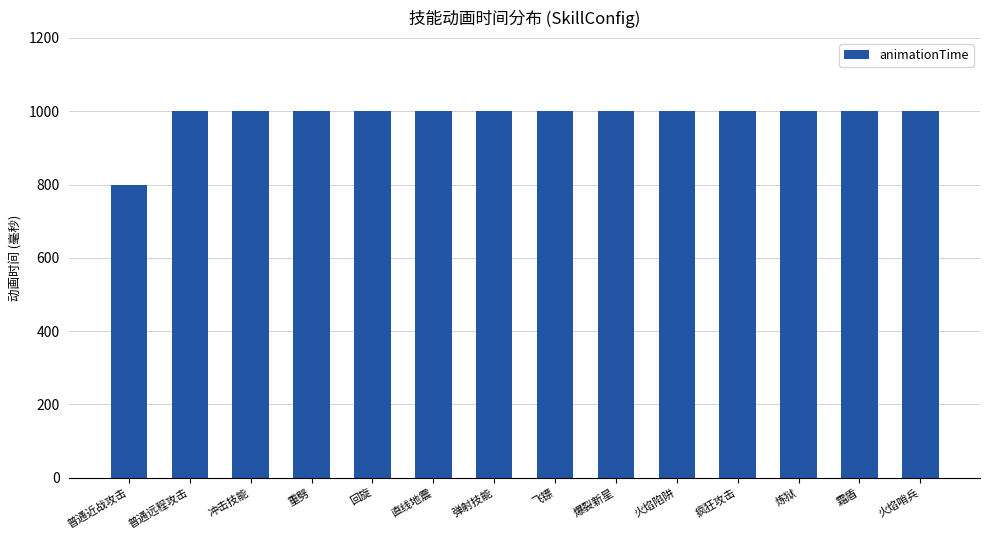

What position from the right is 飞镖?

7